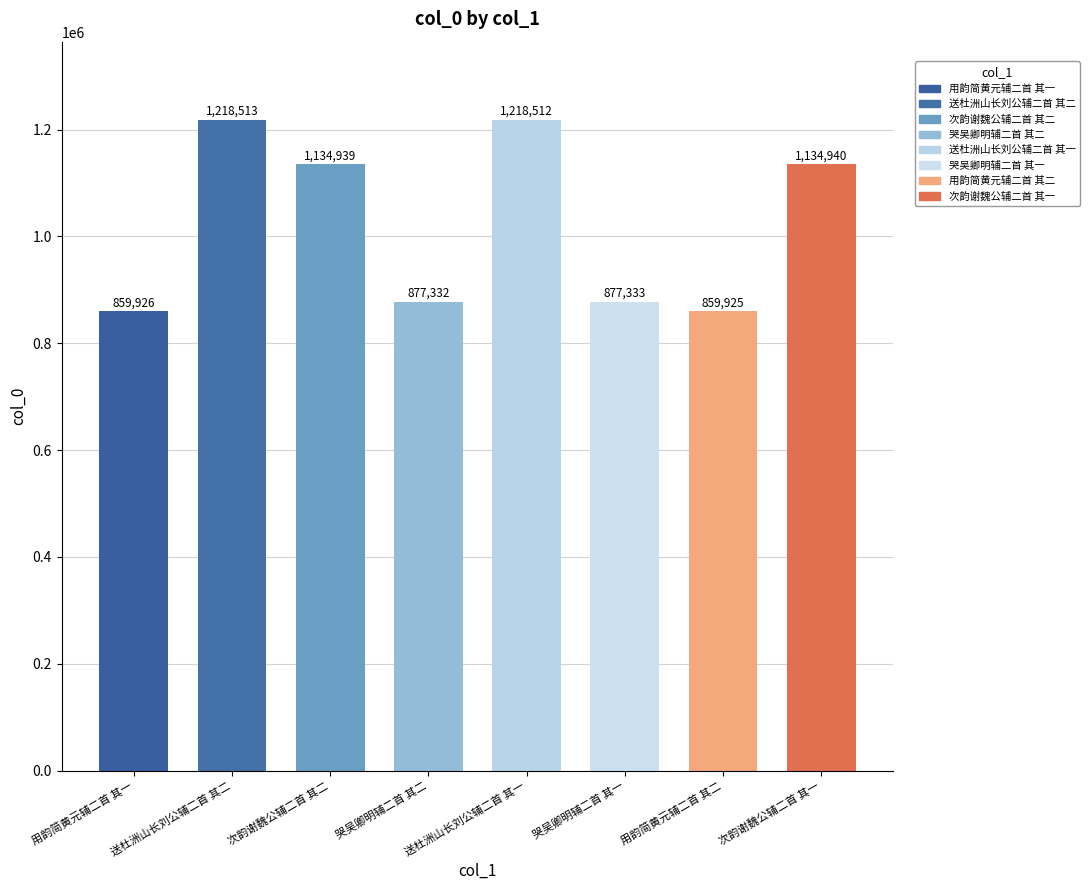

Which label corresponds to the smallest value in the chart?

用韵简黄元辅二首 其二